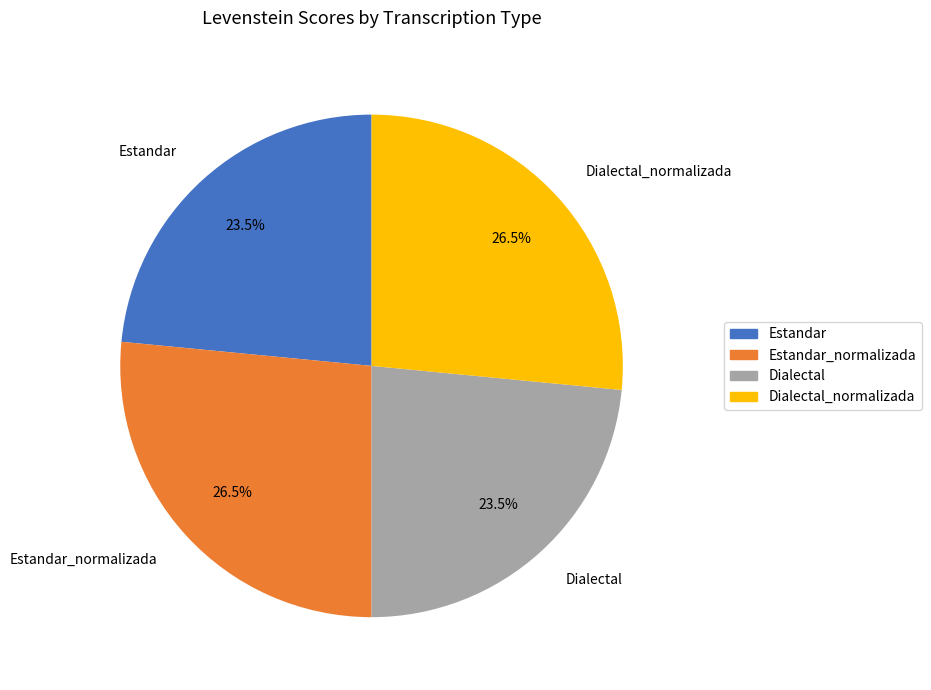

What portion of the pie excludes Dialectal_normalizada?

73.5%